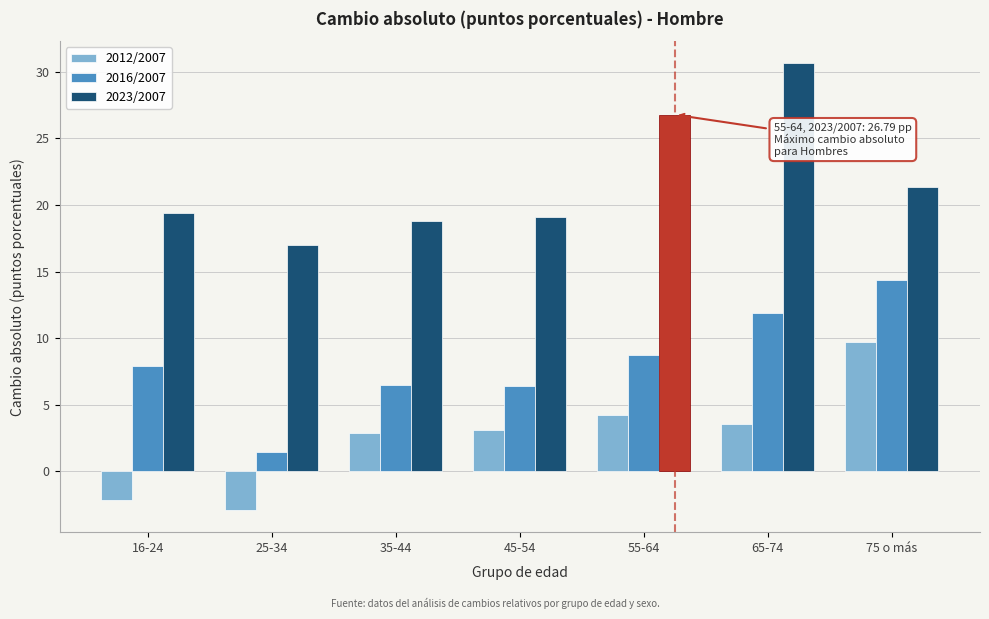

Where is 2023/2007 nearest to the value 23?

75 o más